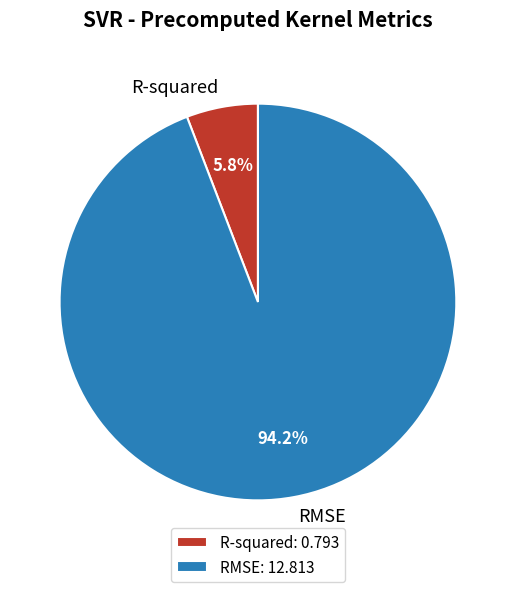

To the nearest percent, what is the difference between the R-squared and RMSE slice percentages?

88%